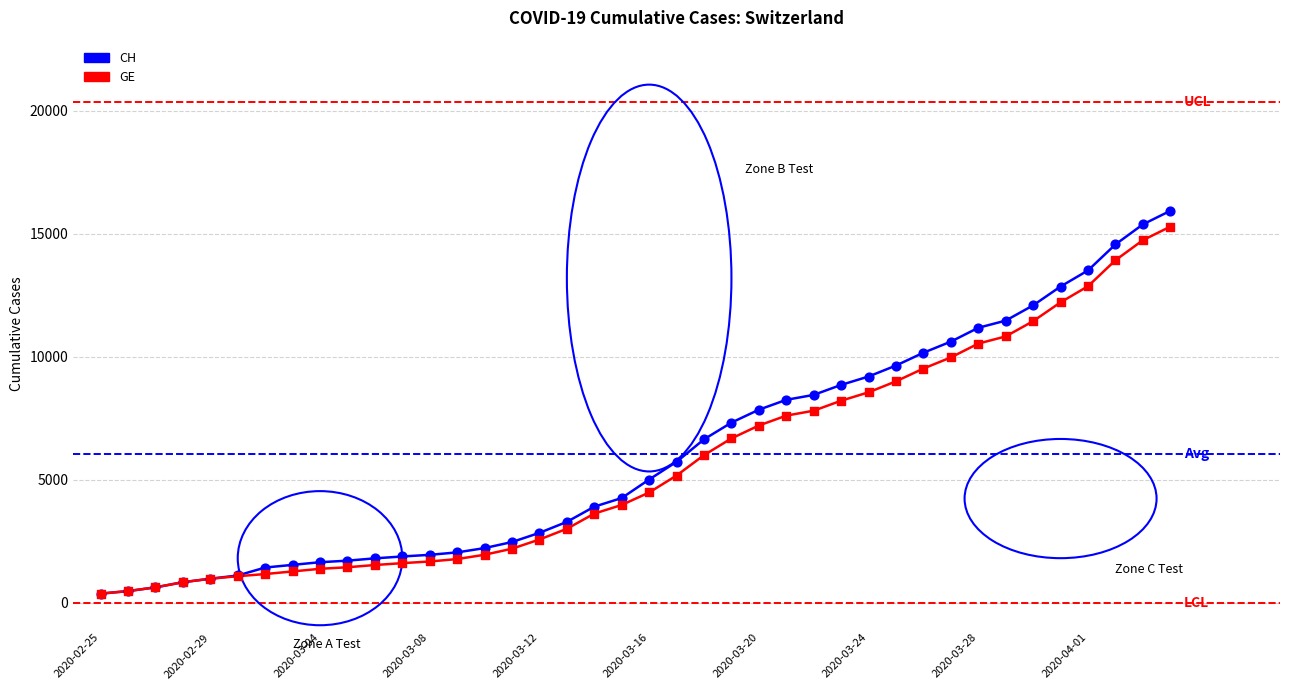

Which series has the largest range (max minus min)?

CH